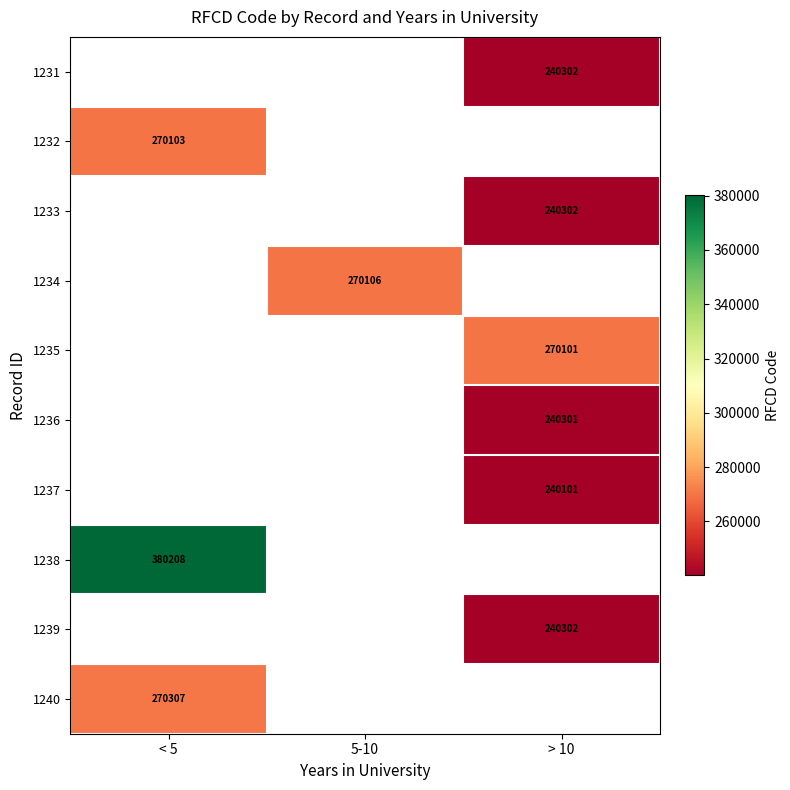

Is it true that 1233 equals 150535.9 at > 10?

False